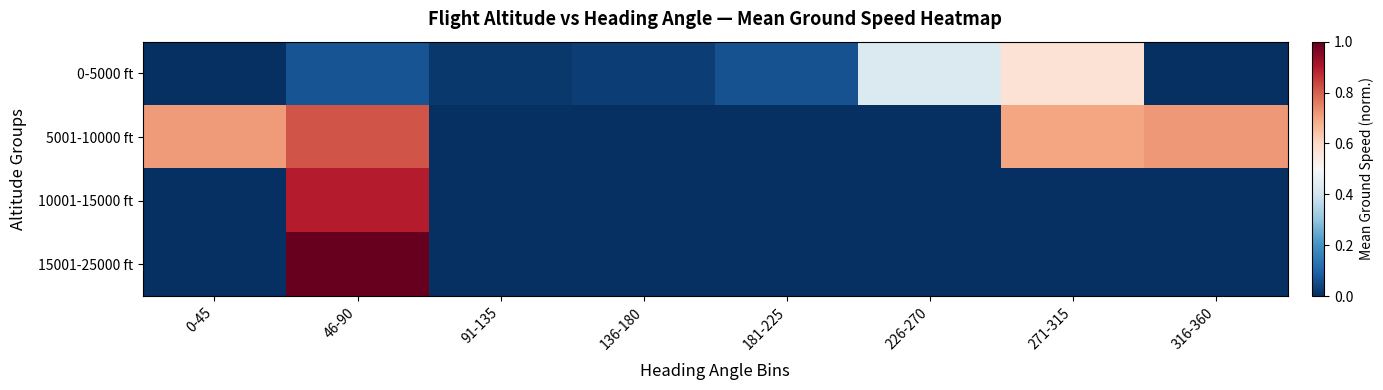

Reading left to right, list all the values displayed in this chart.

0-5000 ft: 0-45=0.0	46-90=0.1	91-135=0.0	136-180=0.0	181-225=0.1	226-270=0.4	271-315=0.6	316-360=0.0
5001-10000 ft: 0-45=0.7	46-90=0.8	91-135=0.0	136-180=0.0	181-225=0.0	226-270=0.0	271-315=0.7	316-360=0.7
10001-15000 ft: 0-45=0.0	46-90=0.9	91-135=0.0	136-180=0.0	181-225=0.0	226-270=0.0	271-315=0.0	316-360=0.0
15001-25000 ft: 0-45=0.0	46-90=1.0	91-135=0.0	136-180=0.0	181-225=0.0	226-270=0.0	271-315=0.0	316-360=0.0